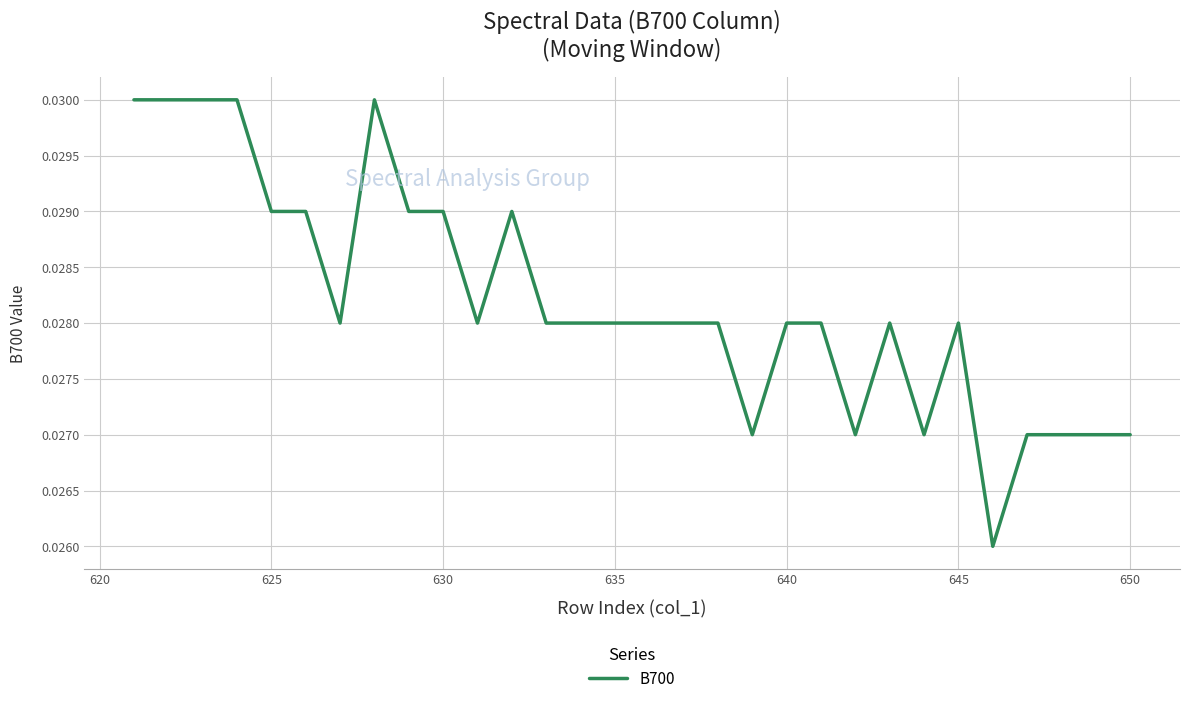

How many points are higher than both their immediate neighbors (excluding endpoints)?

4